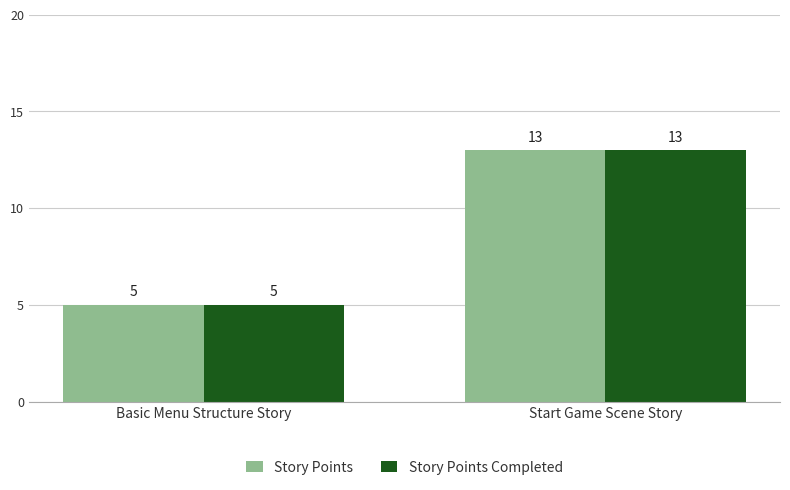

What are all the series names shown in the legend?

Story Points, Story Points Completed